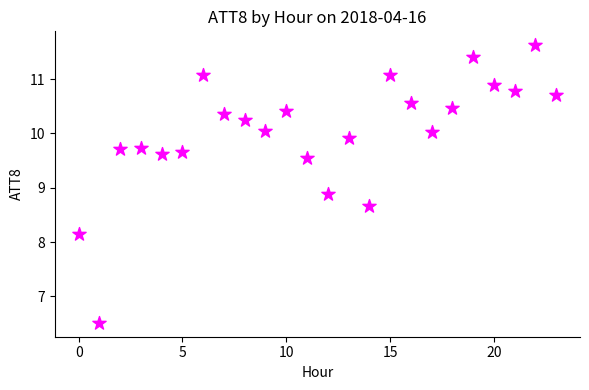

What is the range of Y values (max minus min)?

5.1